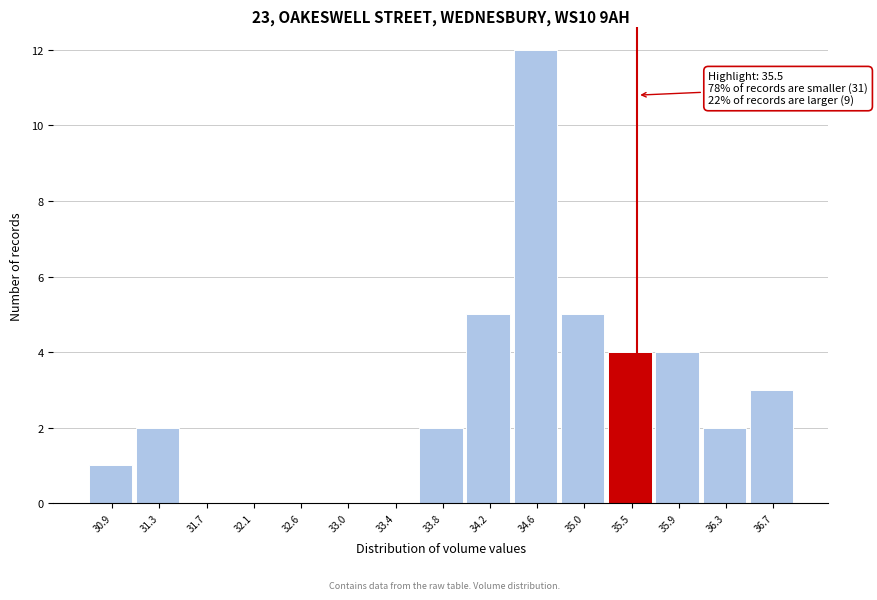

Which range on the x-axis has the tallest bar?

34.40 to 34.85